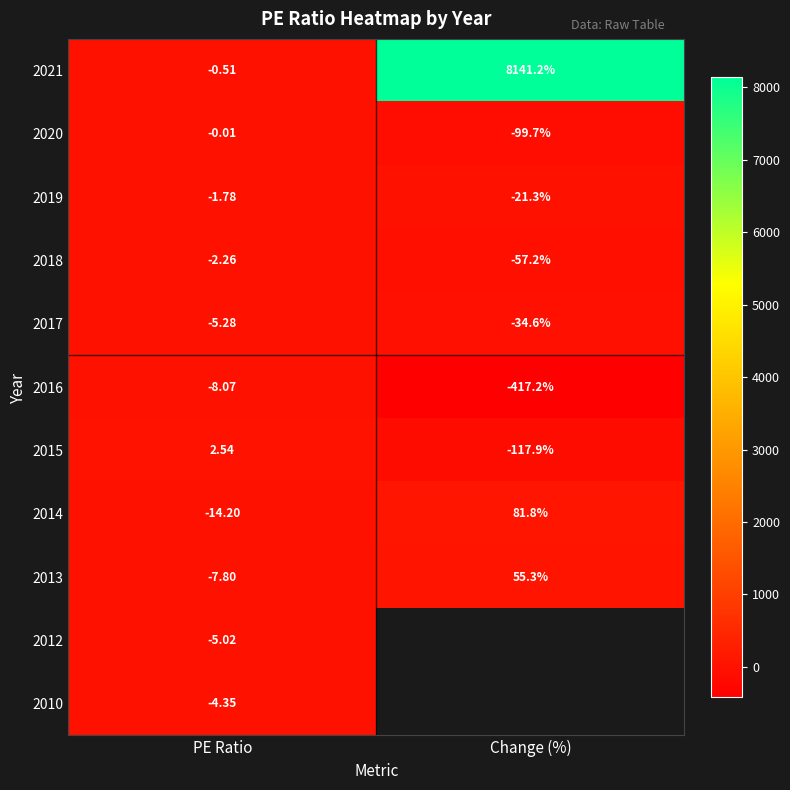

At which label is 2020 closest to -49?

PE Ratio